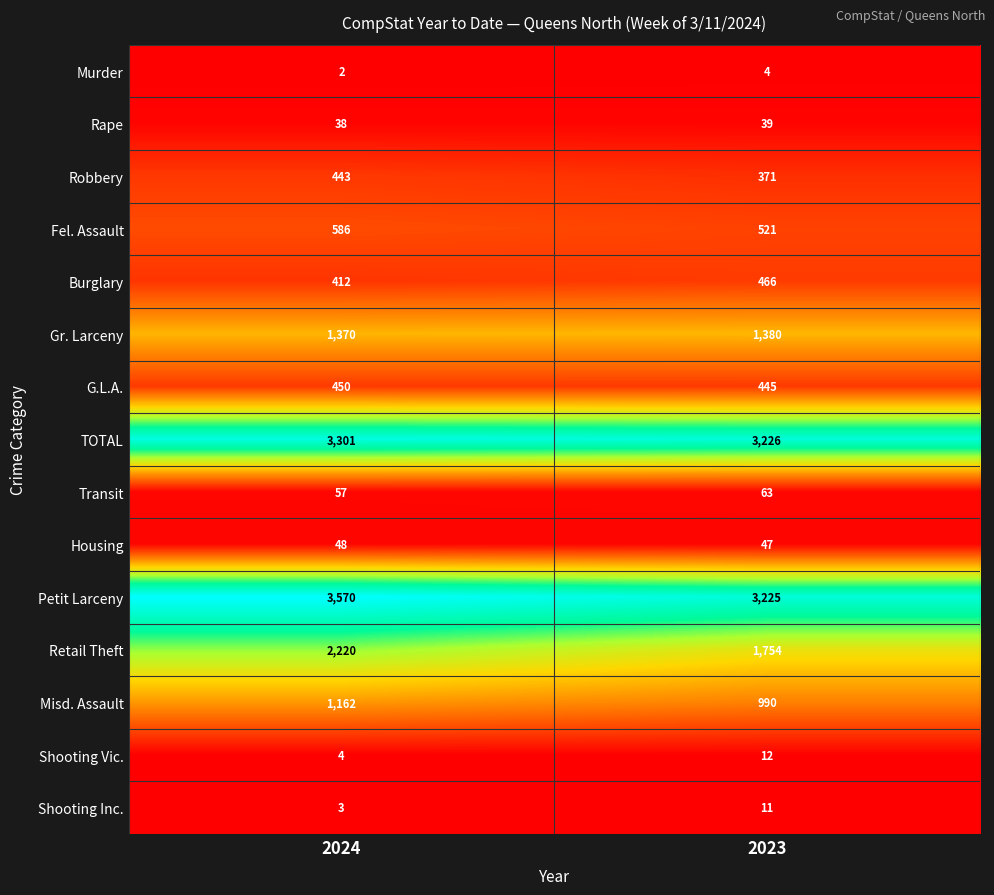

The value of Shooting Inc. at 2024 is 3. True or false?

True